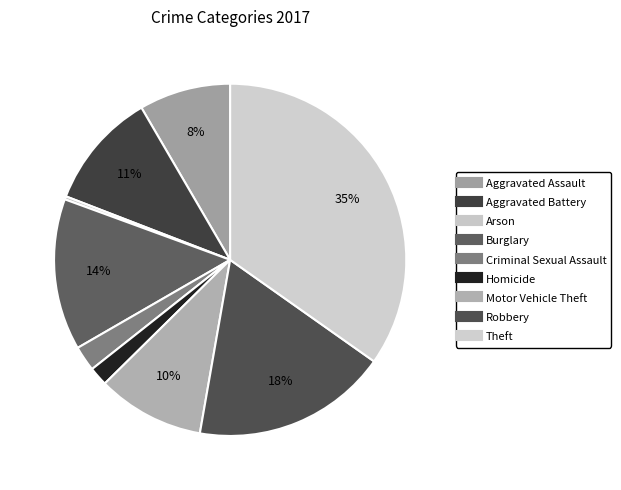

How many segments does this pie chart have?

9